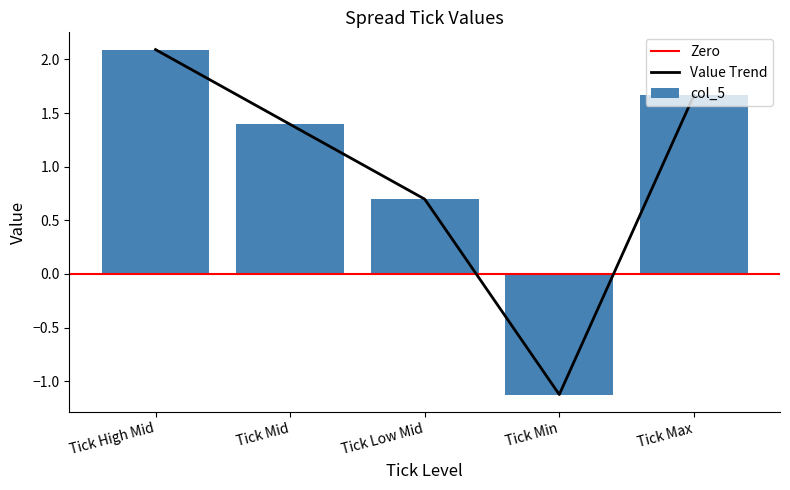

Which category has the lowest value across all series?

Tick Min